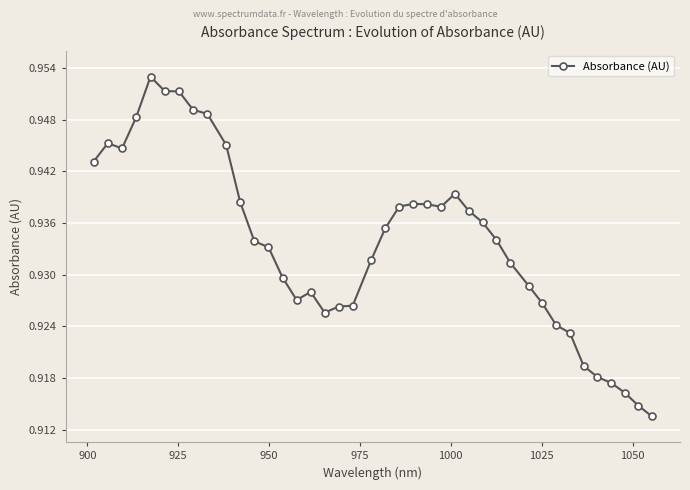

Count the Absorbance (AU) values in the range 0 to 1.

40